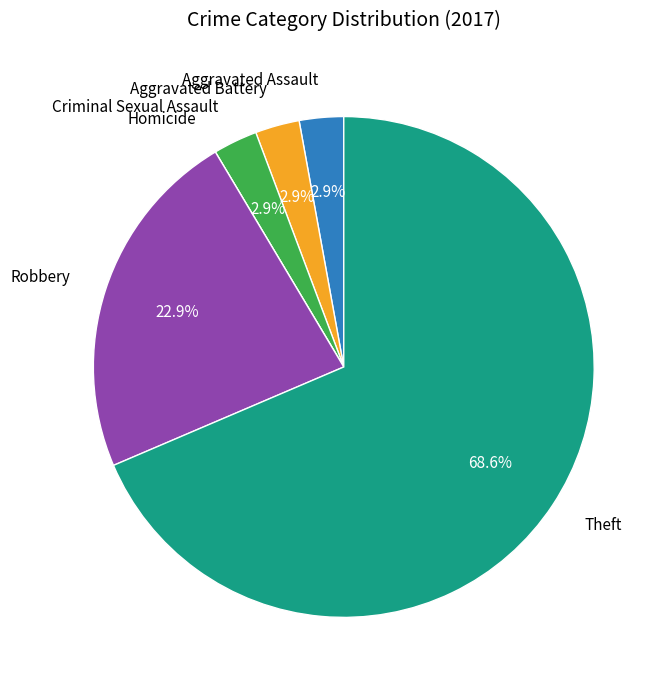

Is there any slice that represents more than half of the pie?

Yes